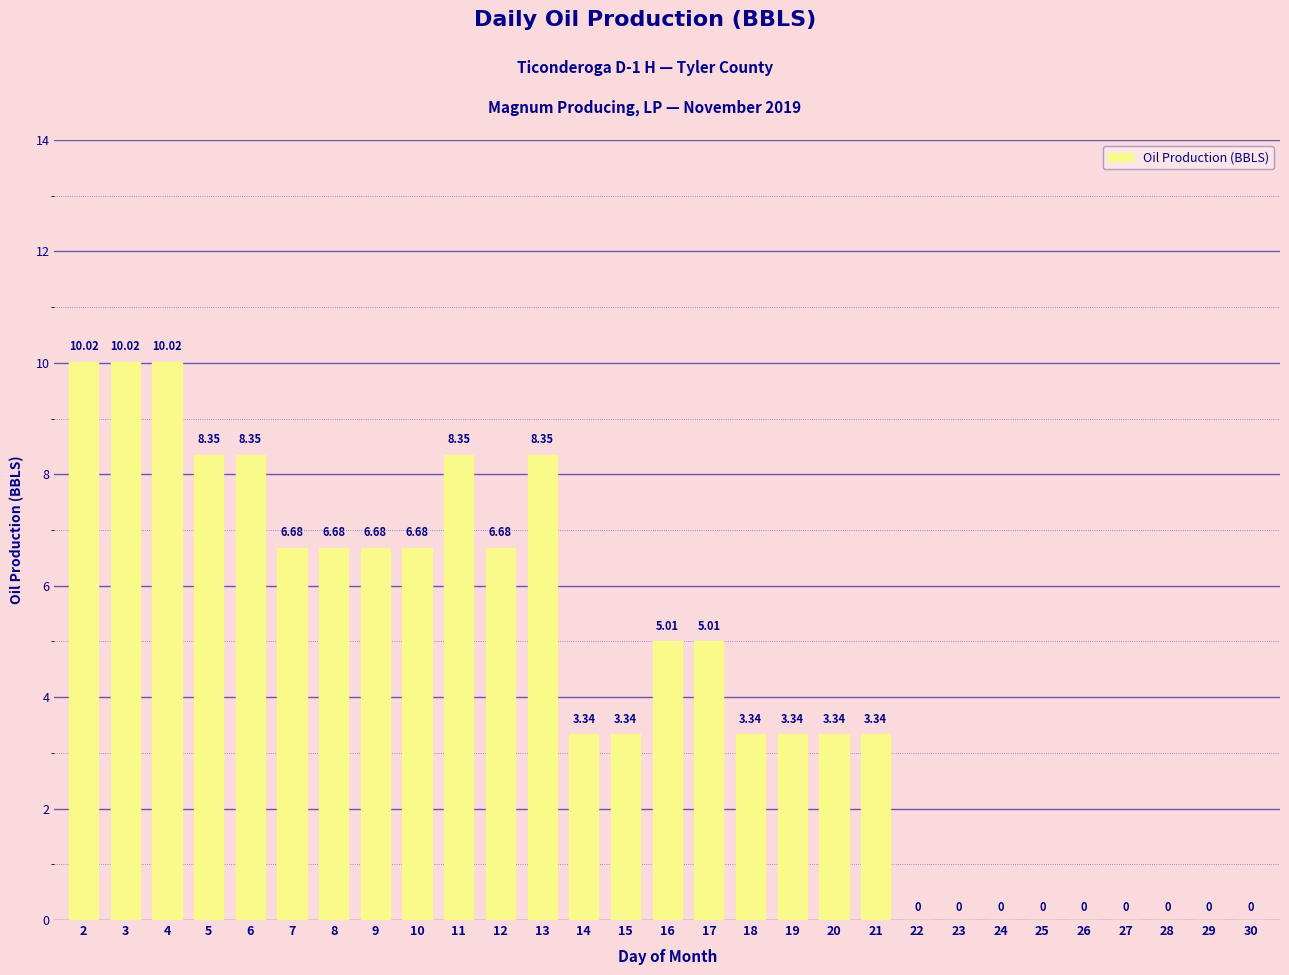

Which has a higher value, 16 or 21?

16